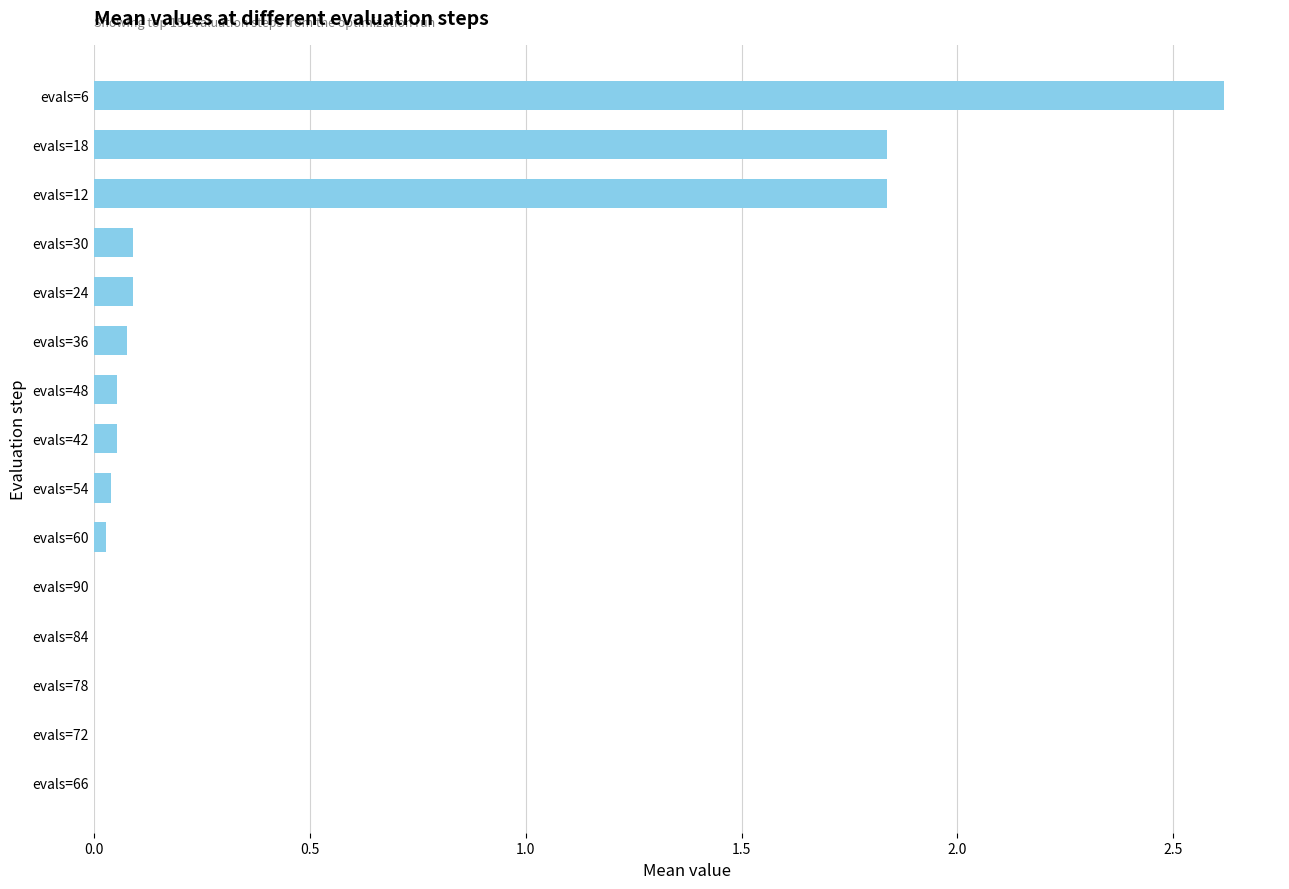

What is the maximum value shown in the chart?

2.6